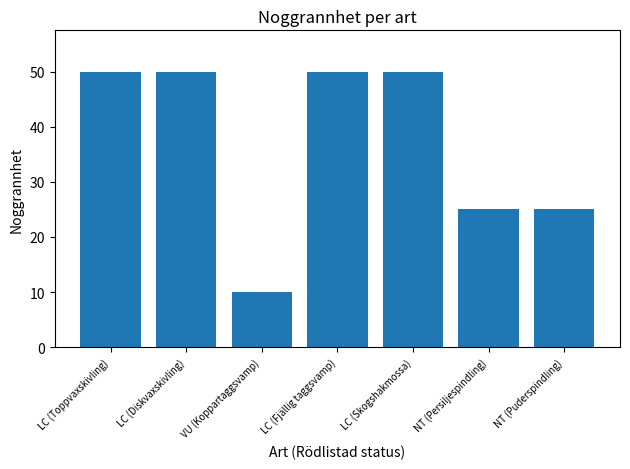

What is the sum of the values at VU (Koppartaggsvamp) and LC (Diskvaxskivling)?

60